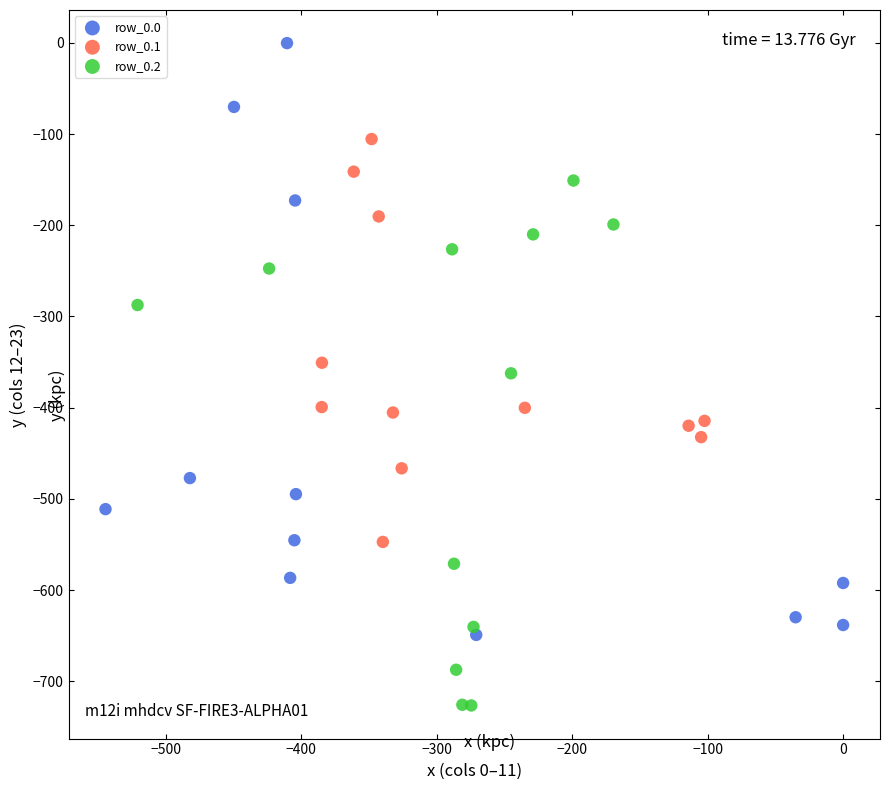

Which series contains the lowest Y value?

row_0.2